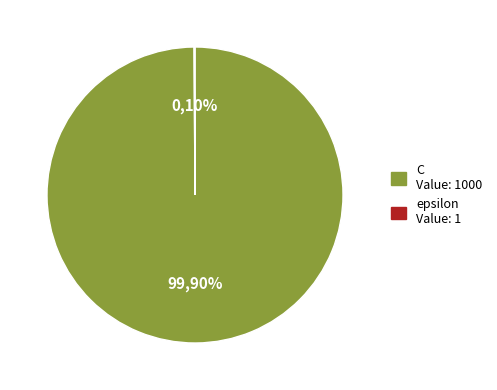

Rank the categories by value from lowest to highest.

epsilon, C